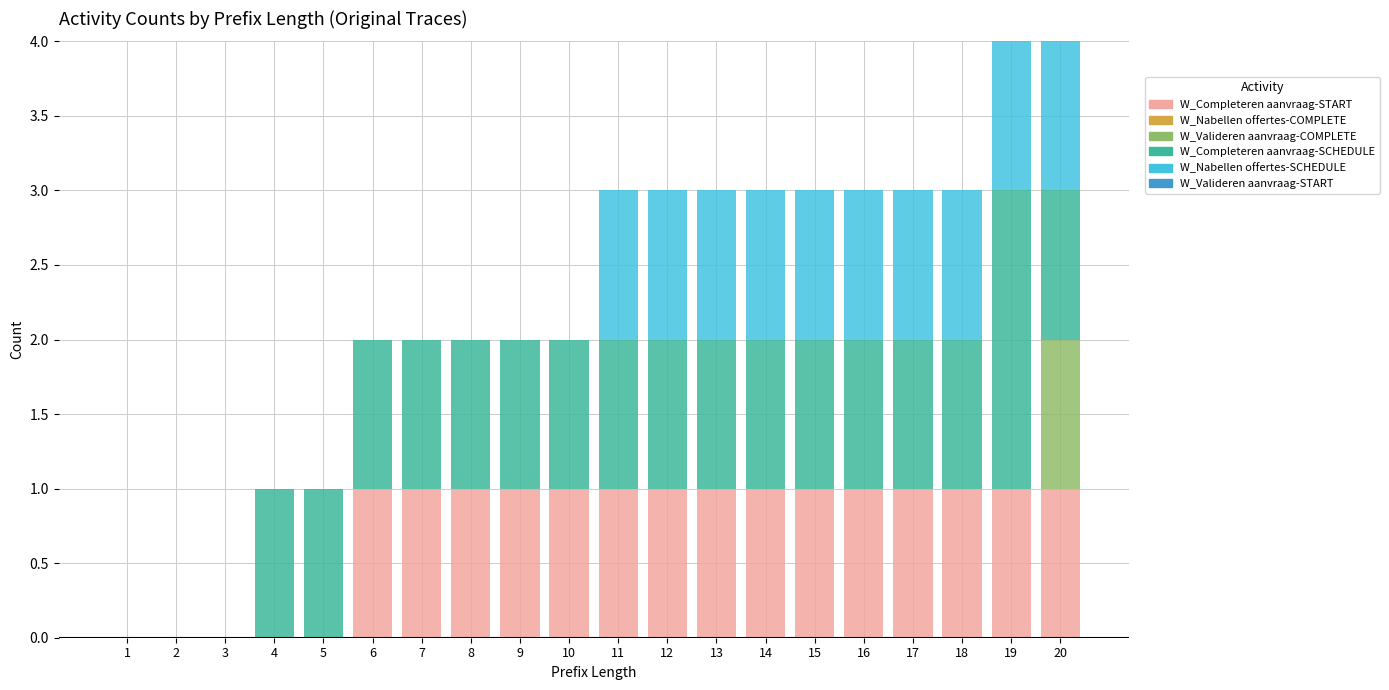

What is the total value across all series at 19?

4